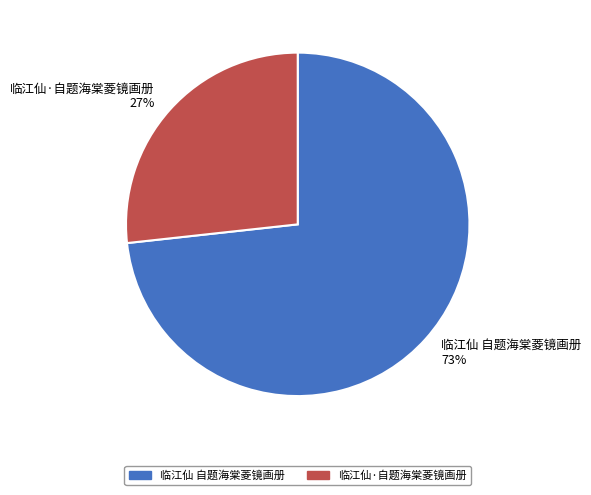

Which slice is the smallest?

临江仙·自题海棠菱镜画册